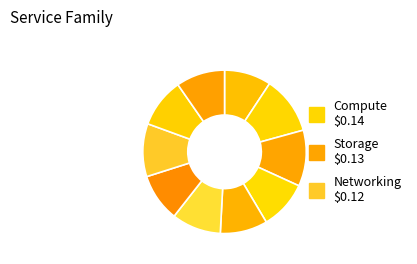

Count the number of slices in the pie.

10